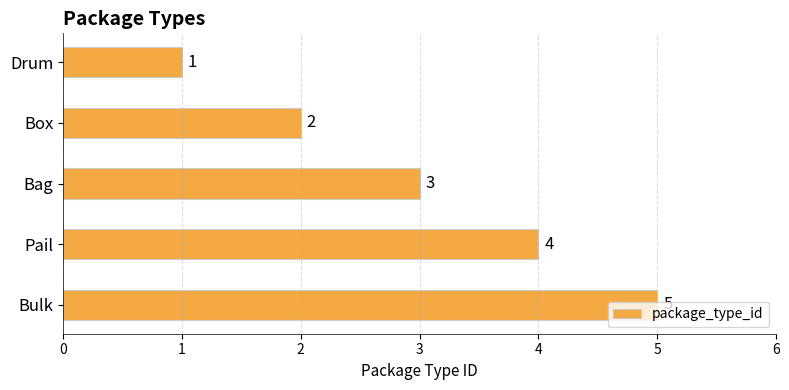

What is the difference between the second highest and minimum values?

3